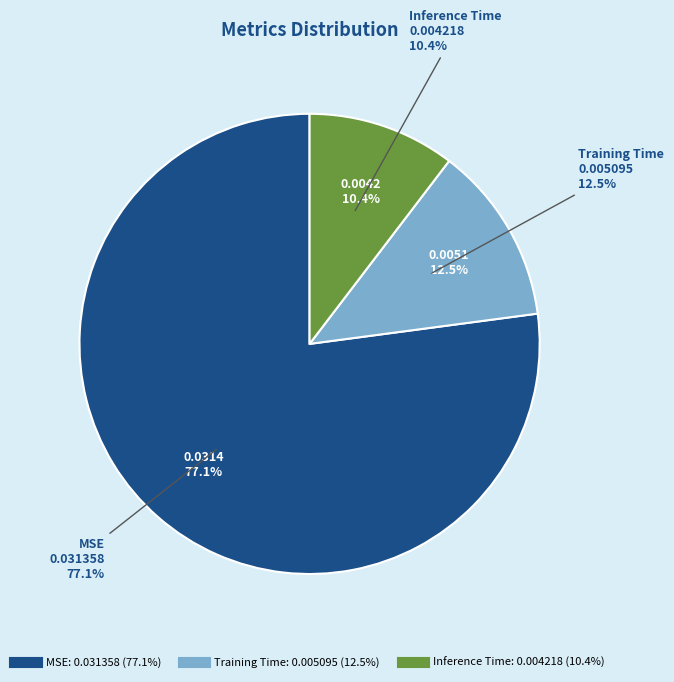

To the nearest percent, what percentage of the pie is Training Time?

13%